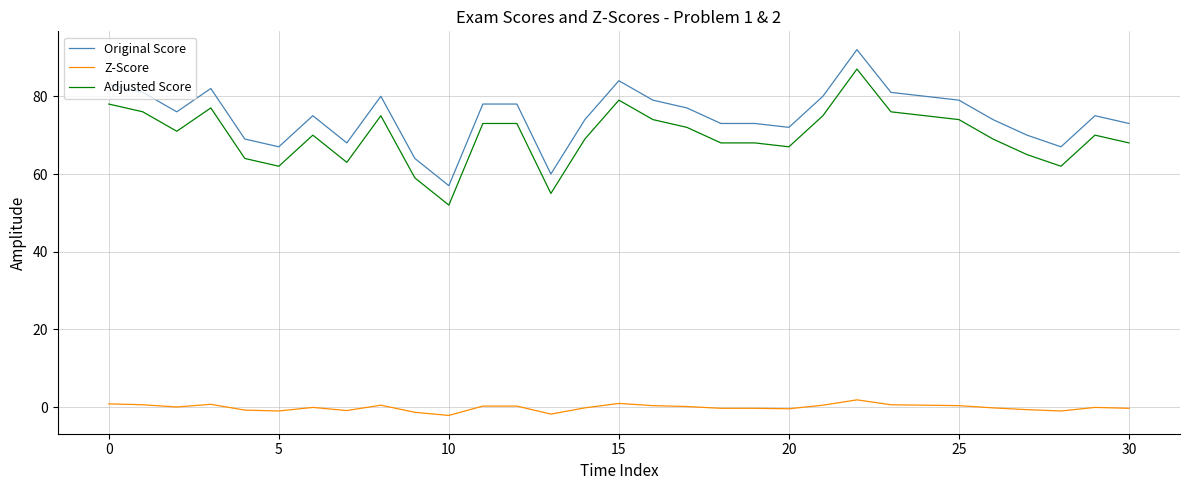

Which series has the largest total across all categories?

Original Score